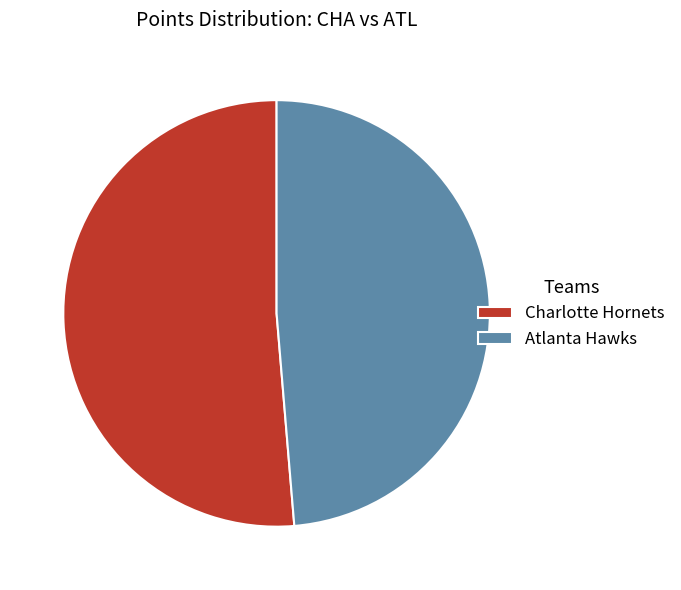

Which slice is the smallest?

Atlanta Hawks